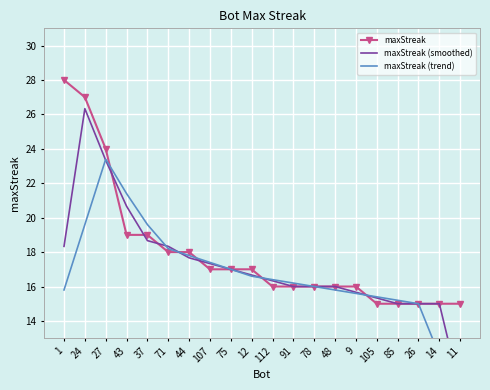

What value does the maxStreak (trend) series have at 71?

18.2